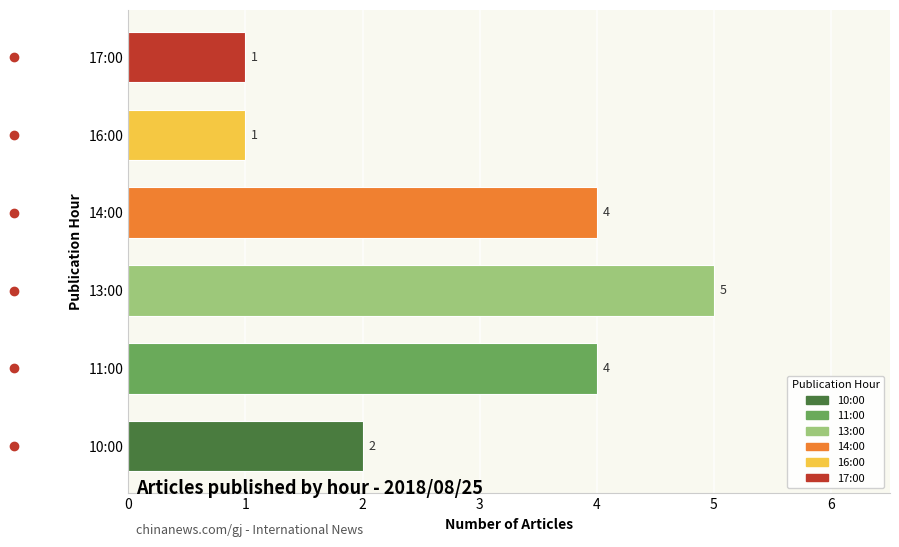

What is the average value?

3